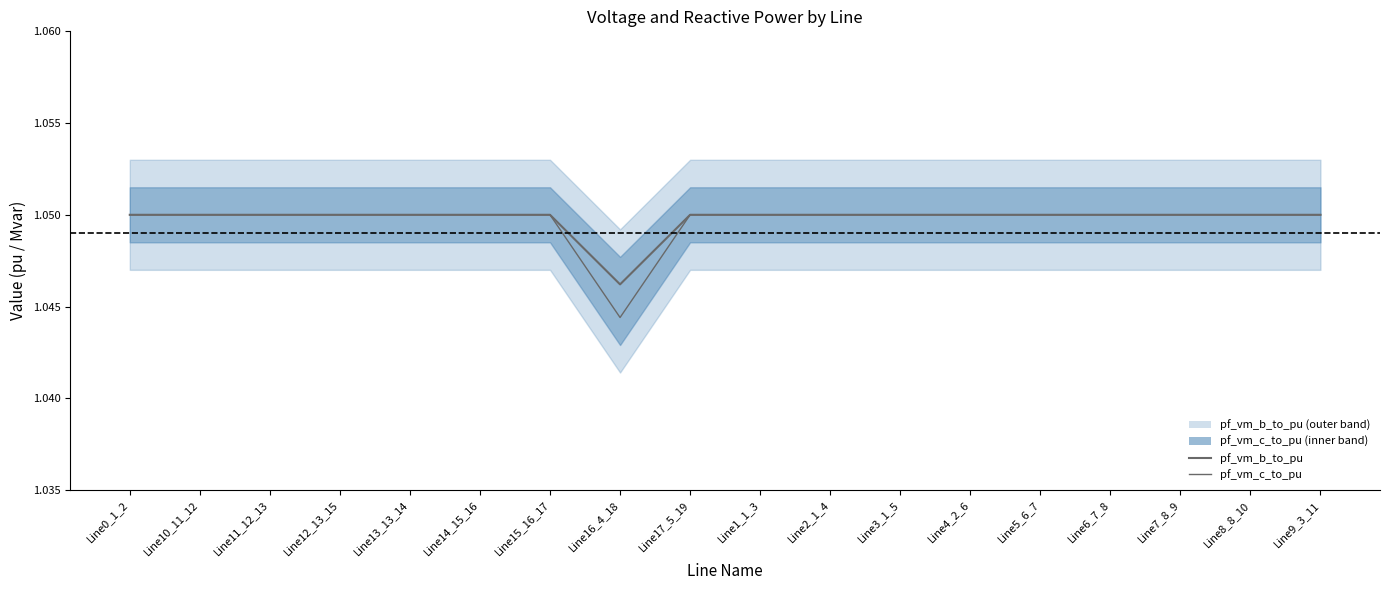

At which category does the chart reach its peak across all series?

Line0_1_2